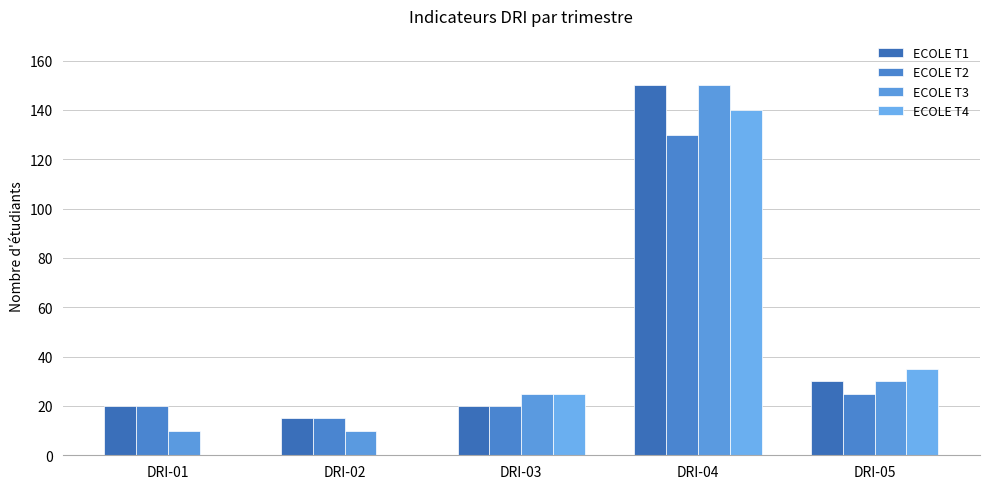

Which series has the largest total across all categories?

ECOLE T1